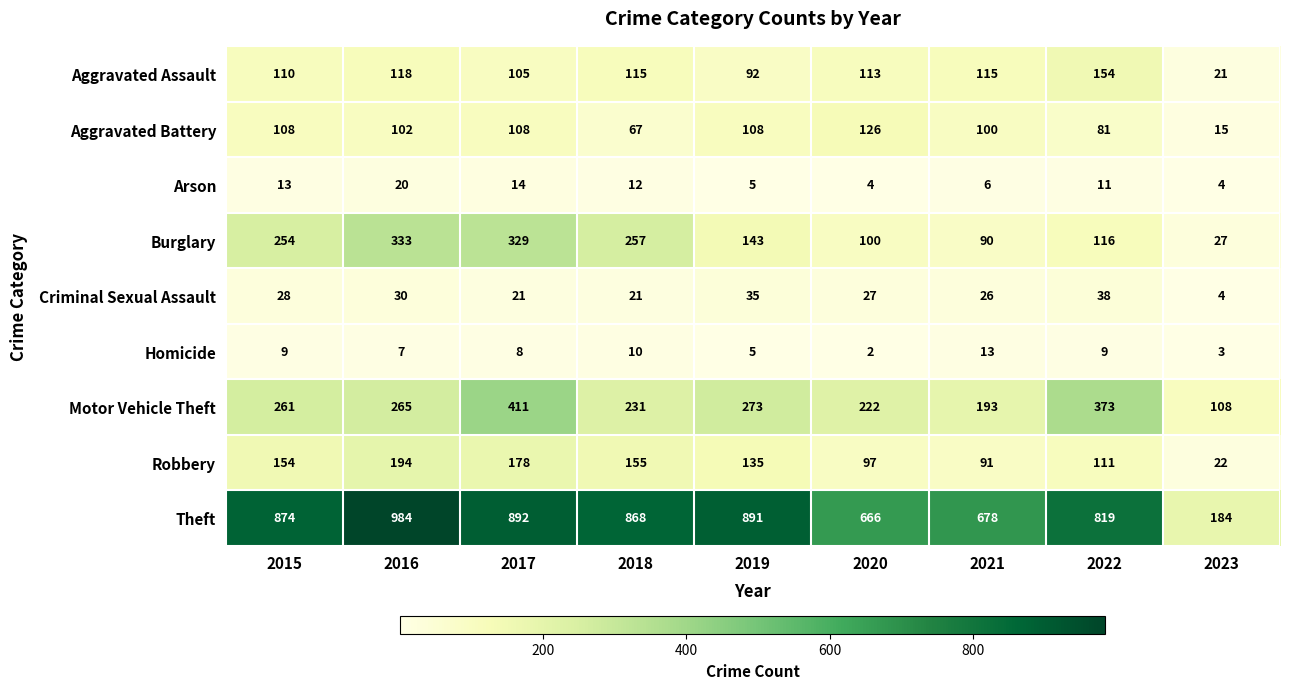

Between 2019 and 2020, which series saw the biggest shift?

Theft